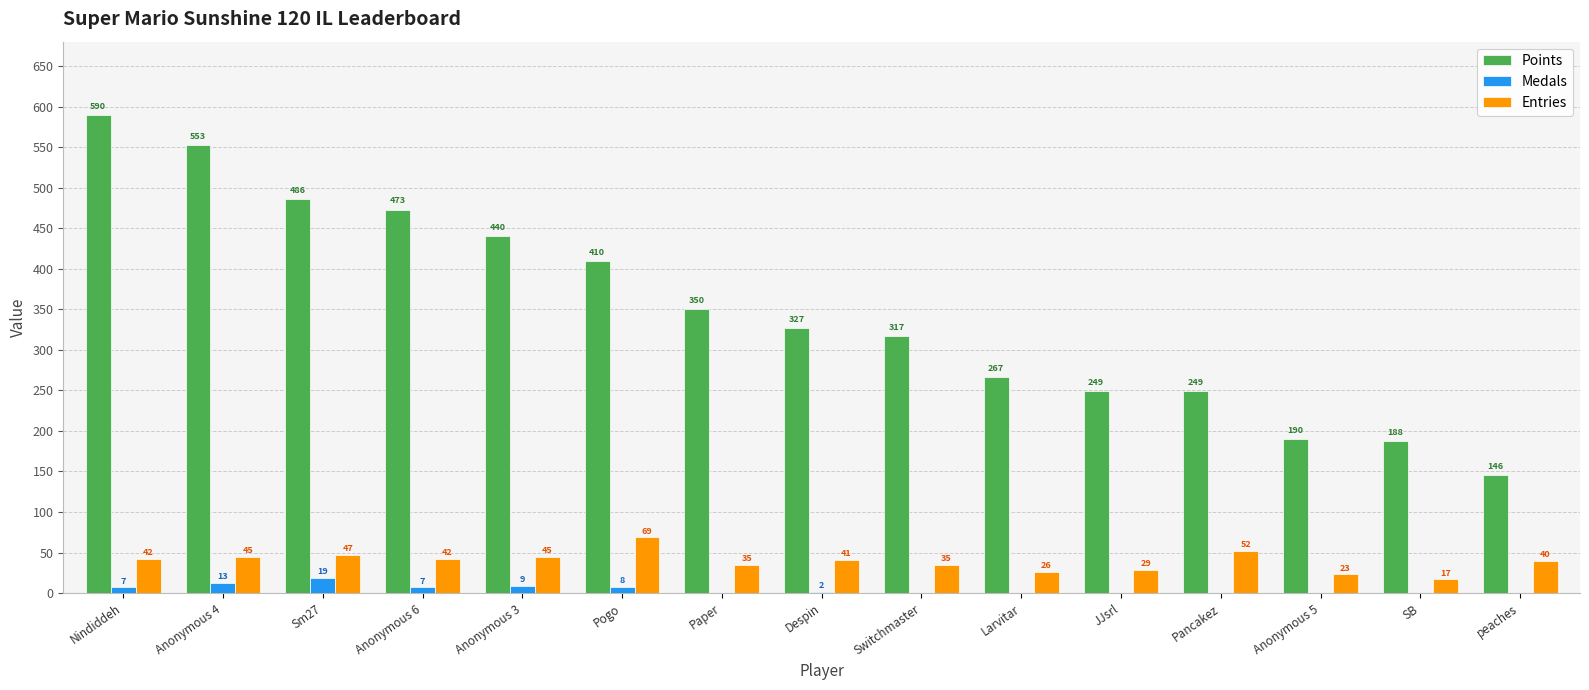

What is the maximum value for Medals?

19